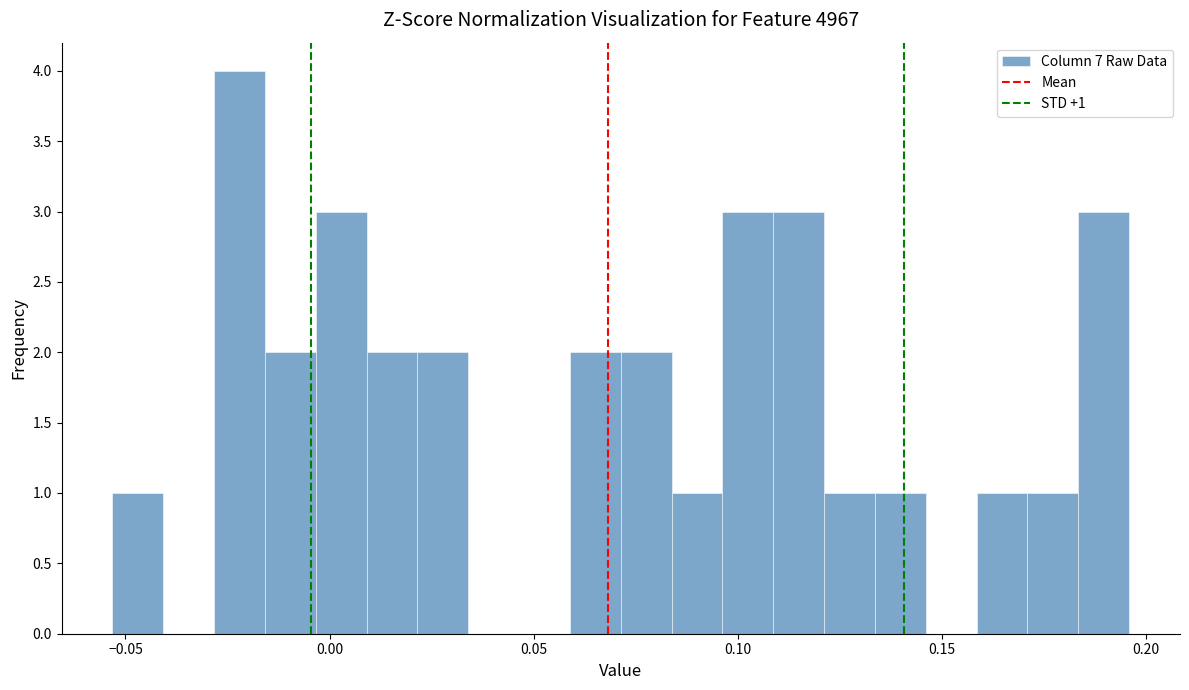

Around what value on the x-axis is the tallest bar? Give the approximate position of its centre, as read against the axis.

-0.020